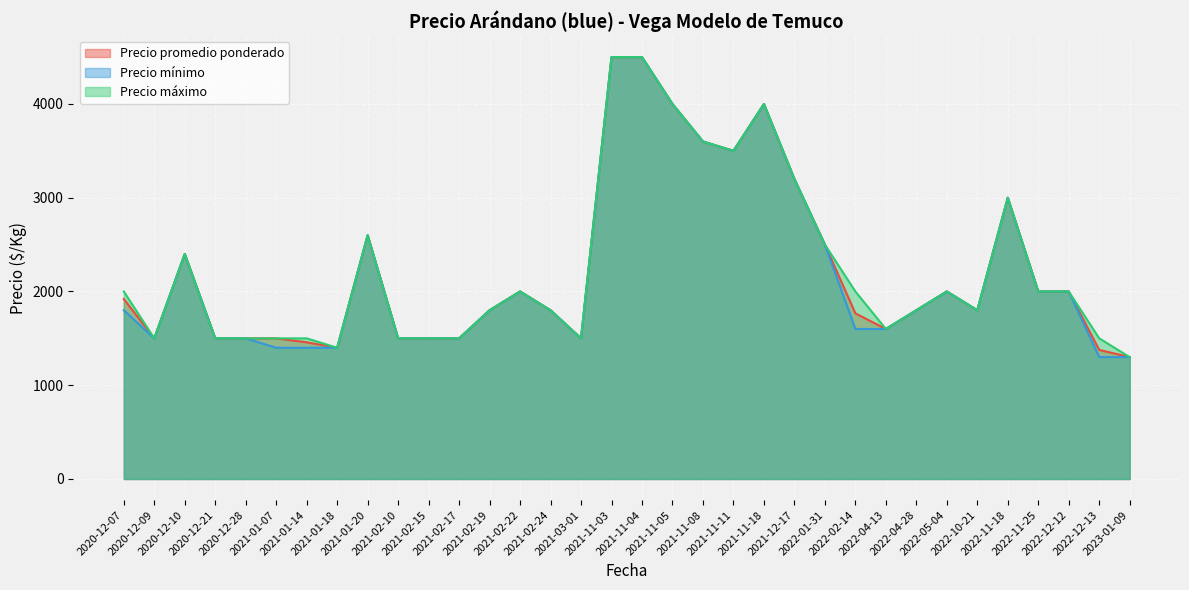

Reading left to right, list all the values displayed in this chart.

Precio promedio ponderado: 2020-12-07=1920	2020-12-09=1500	2020-12-10=2400	2020-12-21=1500	2020-12-28=1500	2021-01-07=1500	2021-01-14=1458	2021-01-18=1400	2021-01-20=2600	2021-02-10=1500	2021-02-15=1500	2021-02-17=1500	2021-02-19=1800	2021-02-22=2000	2021-02-24=1800	2021-03-01=1500	2021-11-03=4500	2021-11-04=4500	2021-11-05=4000	2021-11-08=3600	2021-11-11=3500	2021-11-18=4000	2021-12-17=3200	2022-01-31=2500	2022-02-14=1767	2022-04-13=1600	2022-04-28=1800	2022-05-04=2000	2022-10-21=1800	2022-11-18=3000	2022-11-25=2000	2022-12-12=2000	2022-12-13=1377	2023-01-09=1300
Precio mínimo: 2020-12-07=1800	2020-12-09=1500	2020-12-10=2400	2020-12-21=1500	2020-12-28=1500	2021-01-07=1400	2021-01-14=1400	2021-01-18=1400	2021-01-20=2600	2021-02-10=1500	2021-02-15=1500	2021-02-17=1500	2021-02-19=1800	2021-02-22=2000	2021-02-24=1800	2021-03-01=1500	2021-11-03=4500	2021-11-04=4500	2021-11-05=4000	2021-11-08=3600	2021-11-11=3500	2021-11-18=4000	2021-12-17=3200	2022-01-31=2500	2022-02-14=1600	2022-04-13=1600	2022-04-28=1800	2022-05-04=2000	2022-10-21=1800	2022-11-18=3000	2022-11-25=2000	2022-12-12=2000	2022-12-13=1300	2023-01-09=1300
Precio máximo: 2020-12-07=2000	2020-12-09=1500	2020-12-10=2400	2020-12-21=1500	2020-12-28=1500	2021-01-07=1500	2021-01-14=1500	2021-01-18=1400	2021-01-20=2600	2021-02-10=1500	2021-02-15=1500	2021-02-17=1500	2021-02-19=1800	2021-02-22=2000	2021-02-24=1800	2021-03-01=1500	2021-11-03=4500	2021-11-04=4500	2021-11-05=4000	2021-11-08=3600	2021-11-11=3500	2021-11-18=4000	2021-12-17=3200	2022-01-31=2500	2022-02-14=2000	2022-04-13=1600	2022-04-28=1800	2022-05-04=2000	2022-10-21=1800	2022-11-18=3000	2022-11-25=2000	2022-12-12=2000	2022-12-13=1500	2023-01-09=1300